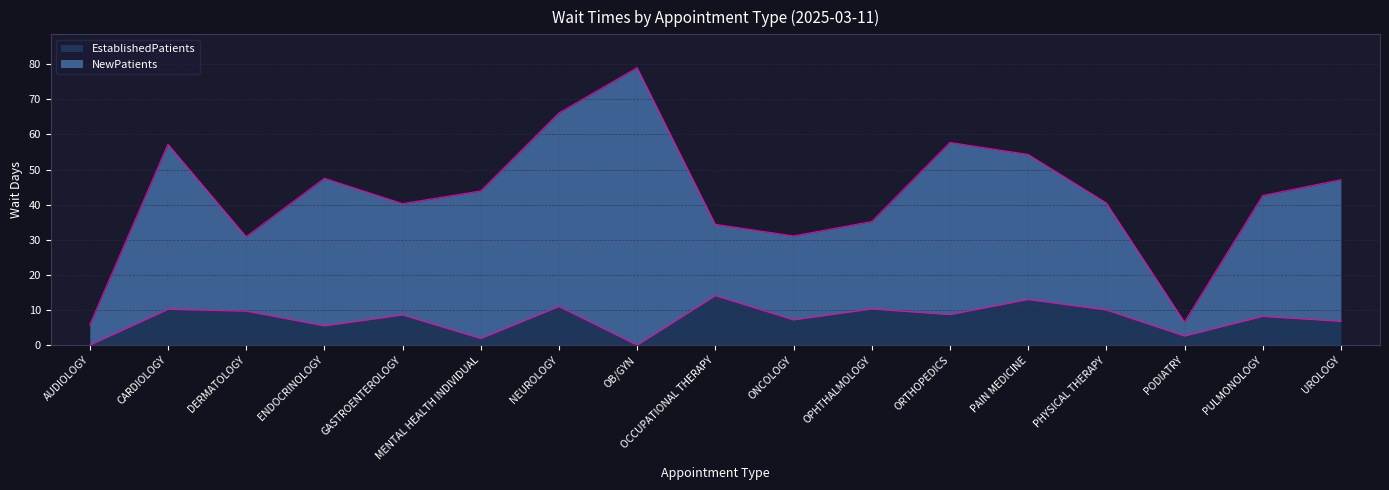

How many data points are above 8?

10